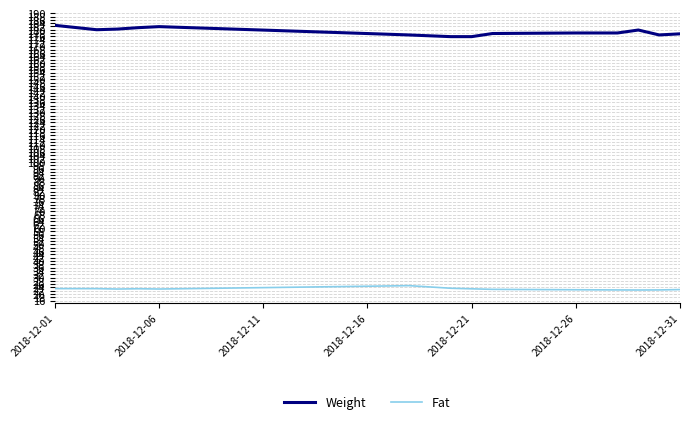

True or false: Weight and Fat cross at least once.

False